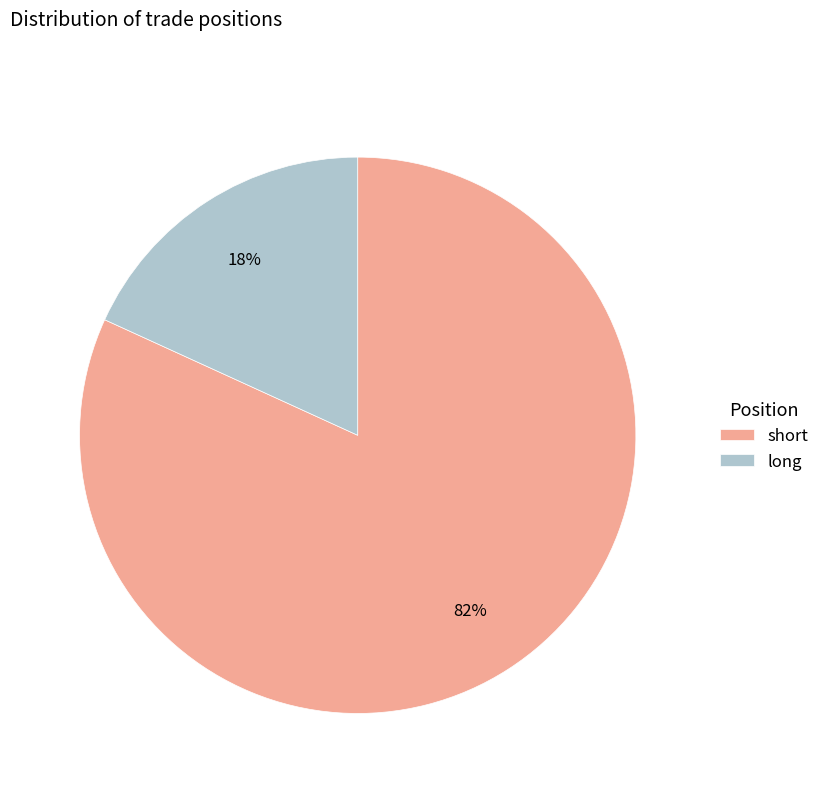

Combined, do long and short account for over 50%?

Yes